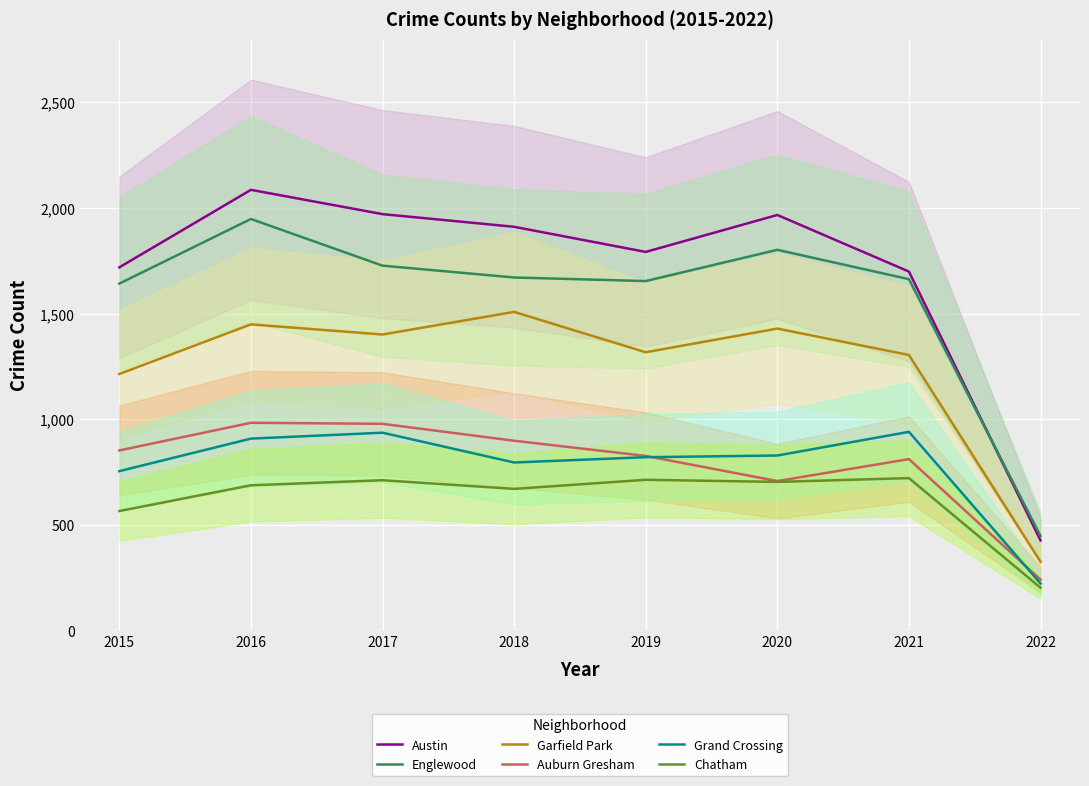

Which series has the largest range (max minus min)?

Austin